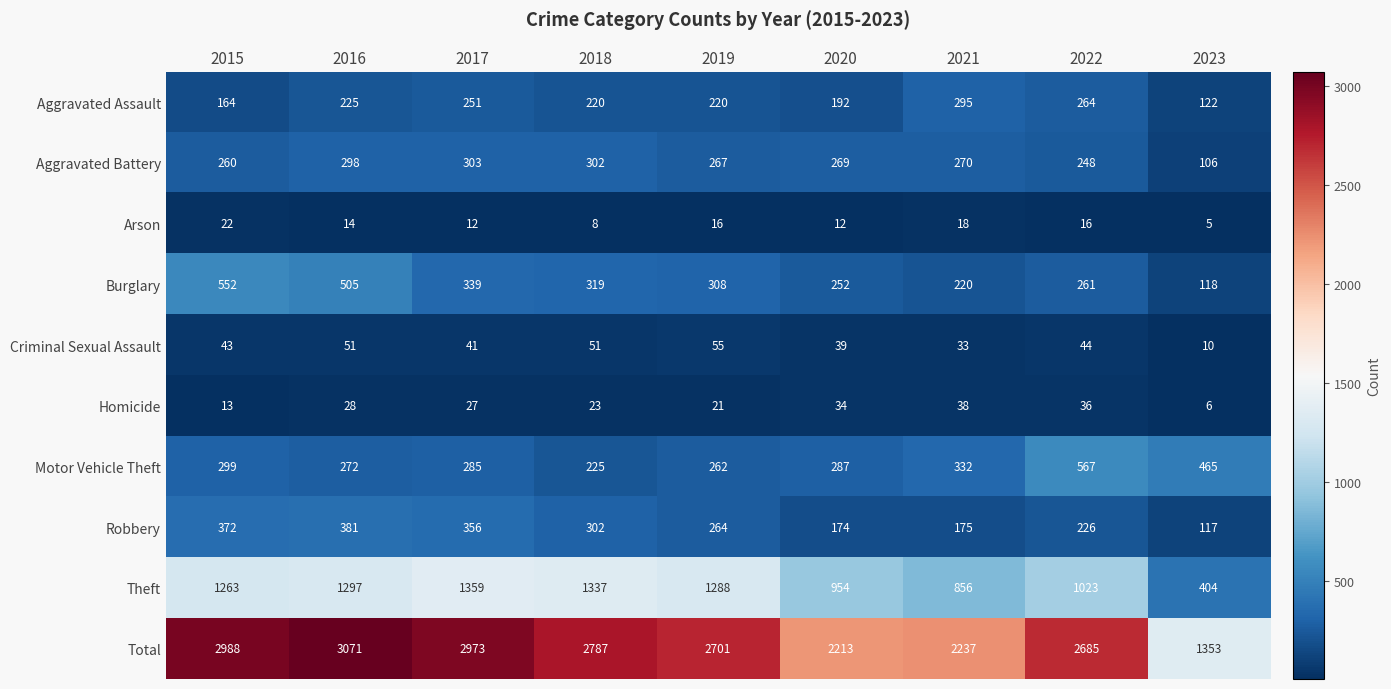

Rank the series by their maximum value, from highest to lowest.

Total, Theft, Motor Vehicle Theft, Burglary, Robbery, Aggravated Battery, Aggravated Assault, Criminal Sexual Assault, Homicide, Arson